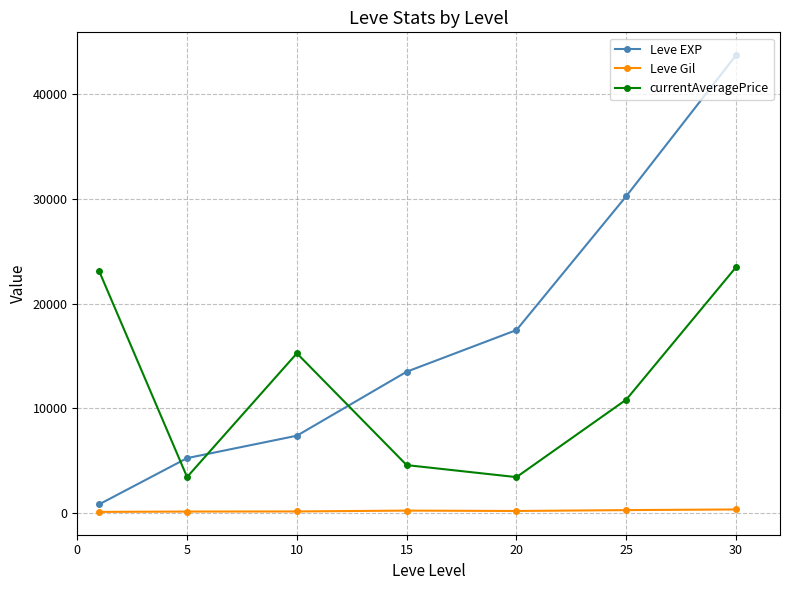

What is the maximum value for Leve Gil?

361.0